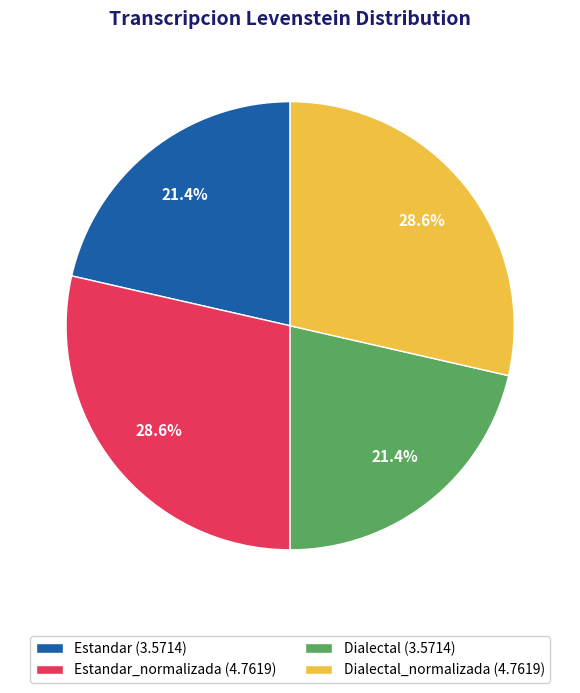

Do Estandar (3.5714) and Dialectal (3.5714) together represent more than half of the pie?

No